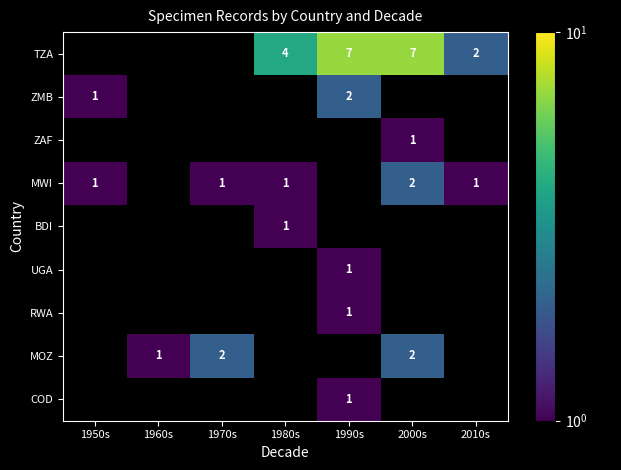

Is it true that ZAF equals 0 at 2000s?

False